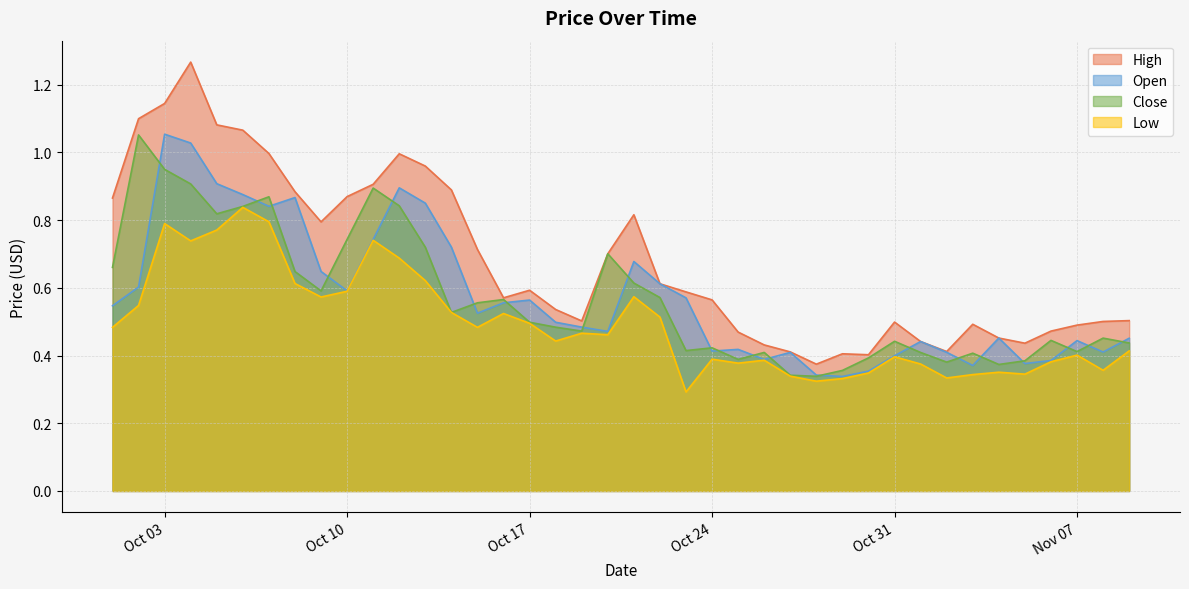

How many categories are shown in the chart?

40